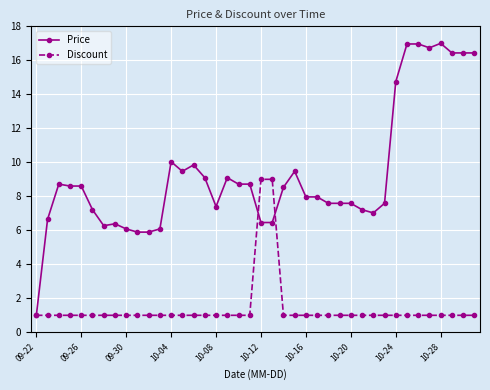

True or false: Price has more than 1 points higher than both neighbors.

True